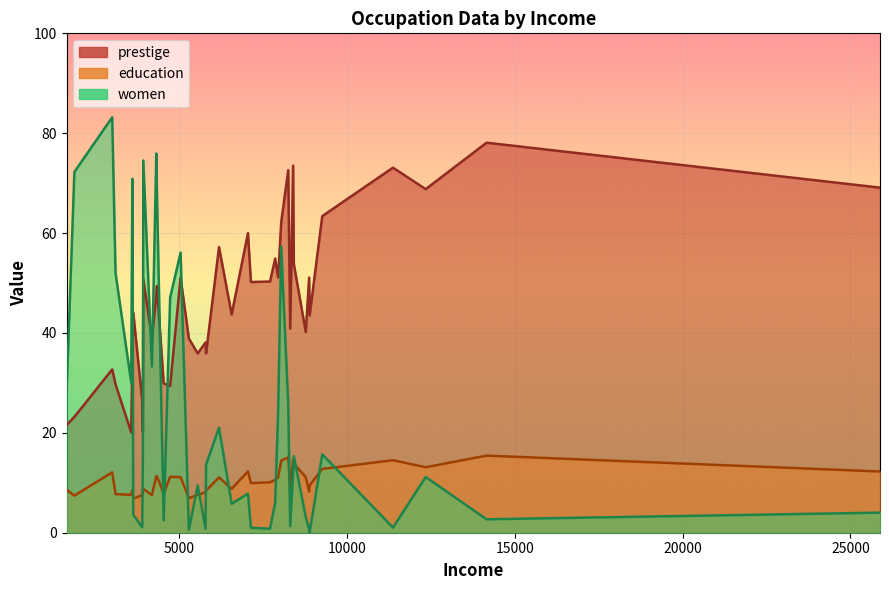

How many values in the prestige series are below 47?

20